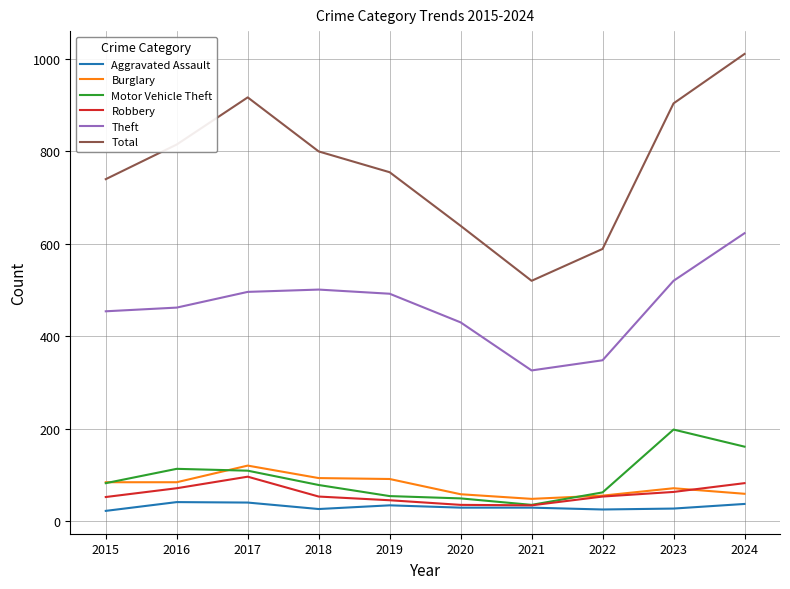

Is the value of Robbery at 2020 greater than the value of Total at 2023?

No